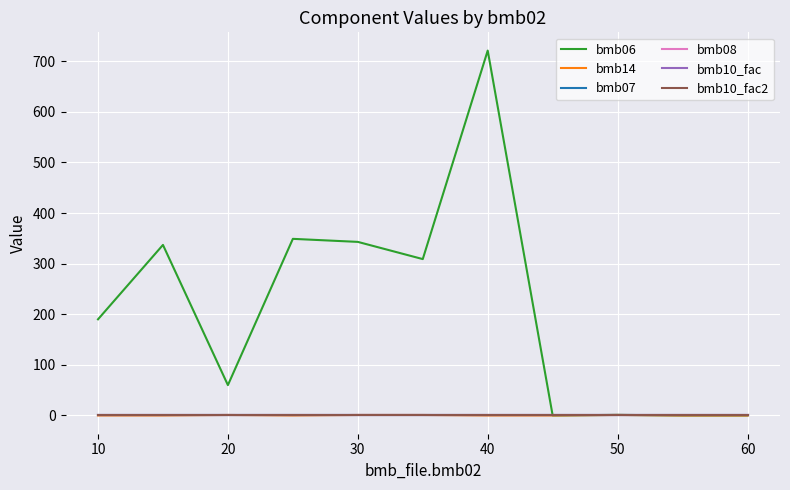

Which series has the largest total across all categories?

bmb06